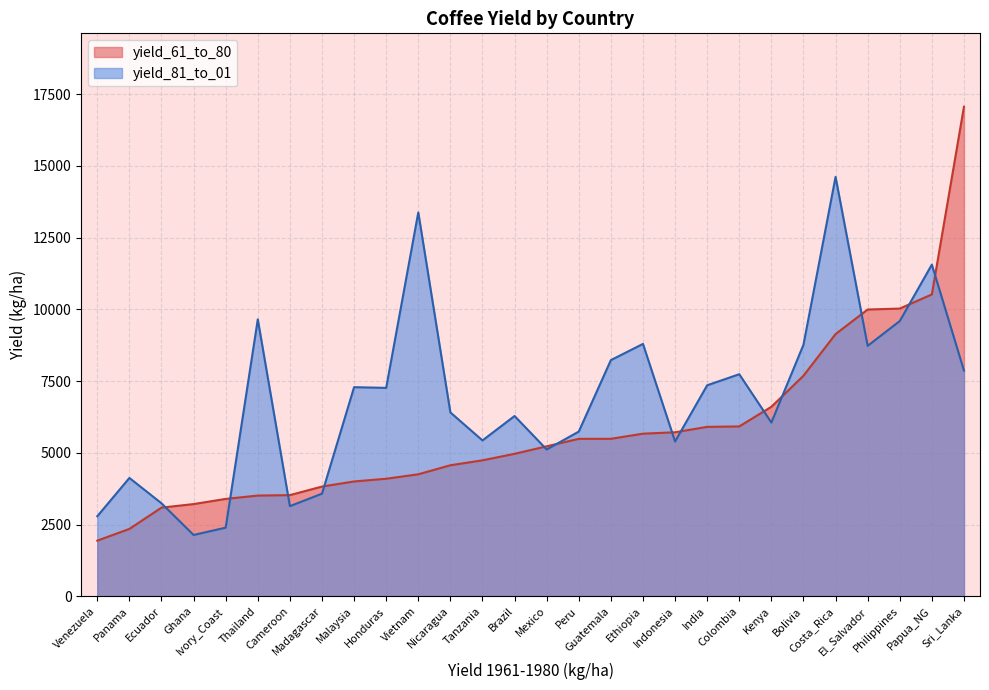

What is the minimum value shown in the chart?

1938